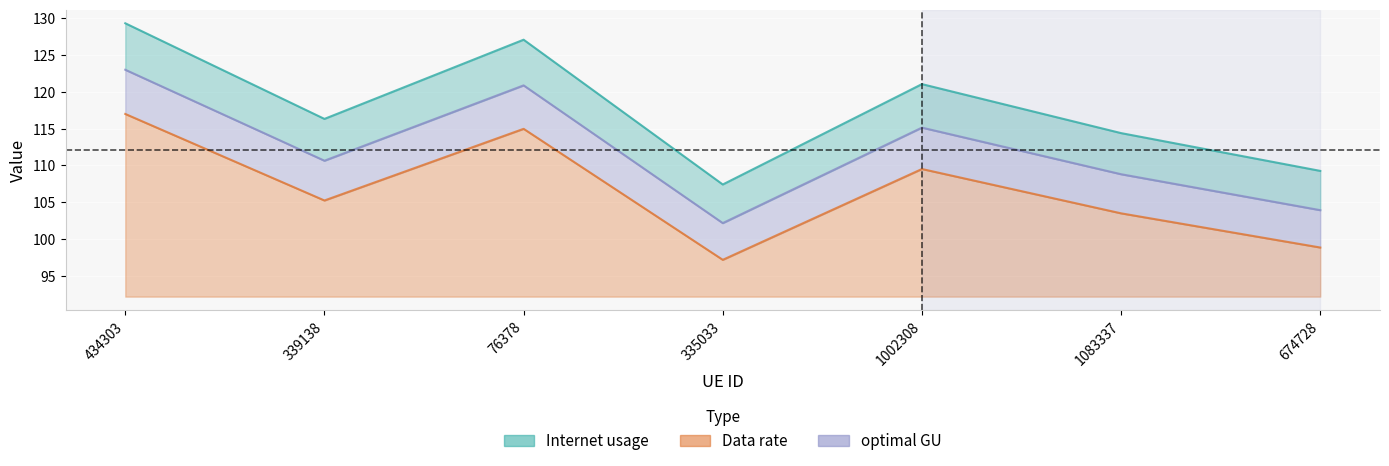

Rank the categories by Internet usage value from highest to lowest.

434303, 76378, 1002308, 339138, 1083337, 674728, 335033